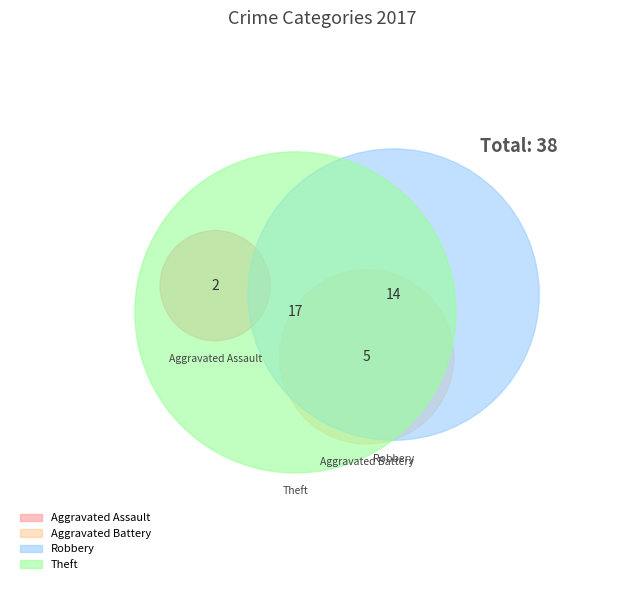

Rank the categories by value from lowest to highest.

Aggravated Assault, Aggravated Battery, Robbery, Theft